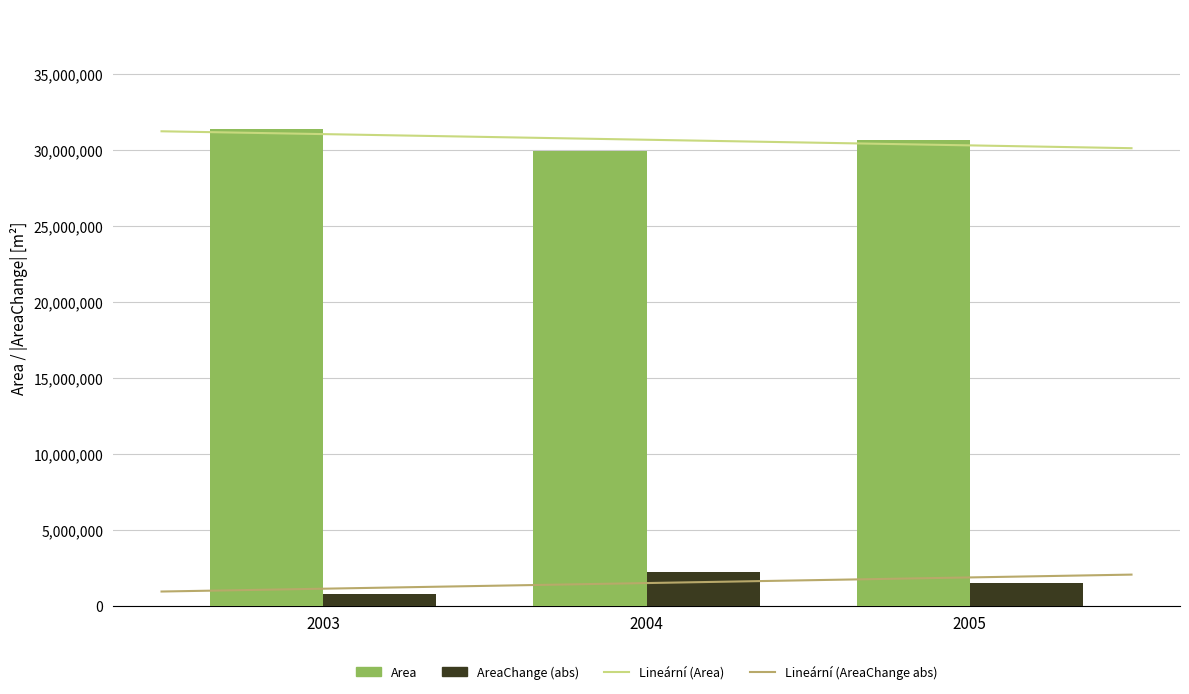

How many bars are there in each group?

2